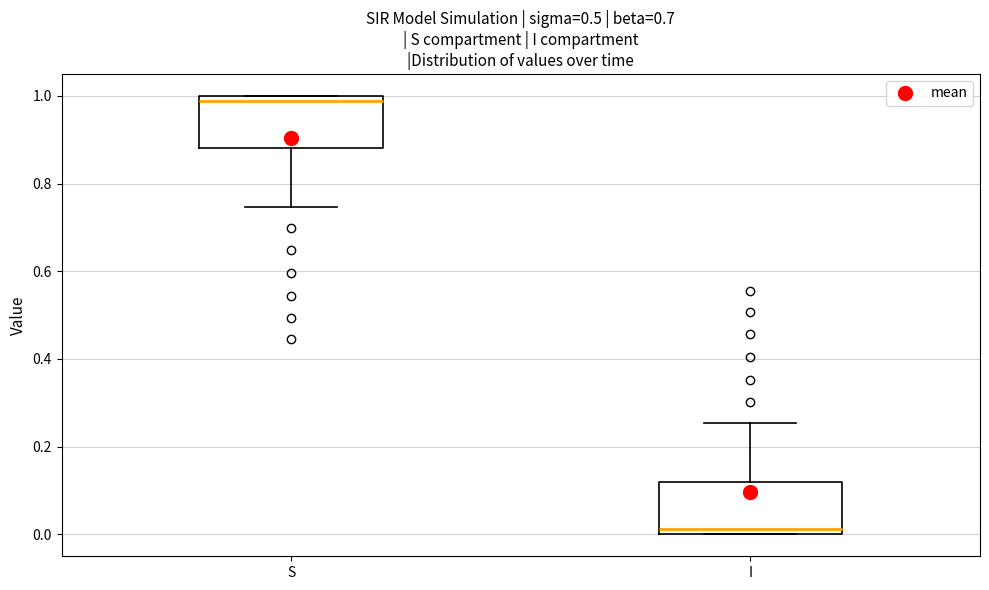

Where is the upper edge of the box for S on the y-axis? The values are not printed on the chart, so give them approximately, as read against the axis.

1.00